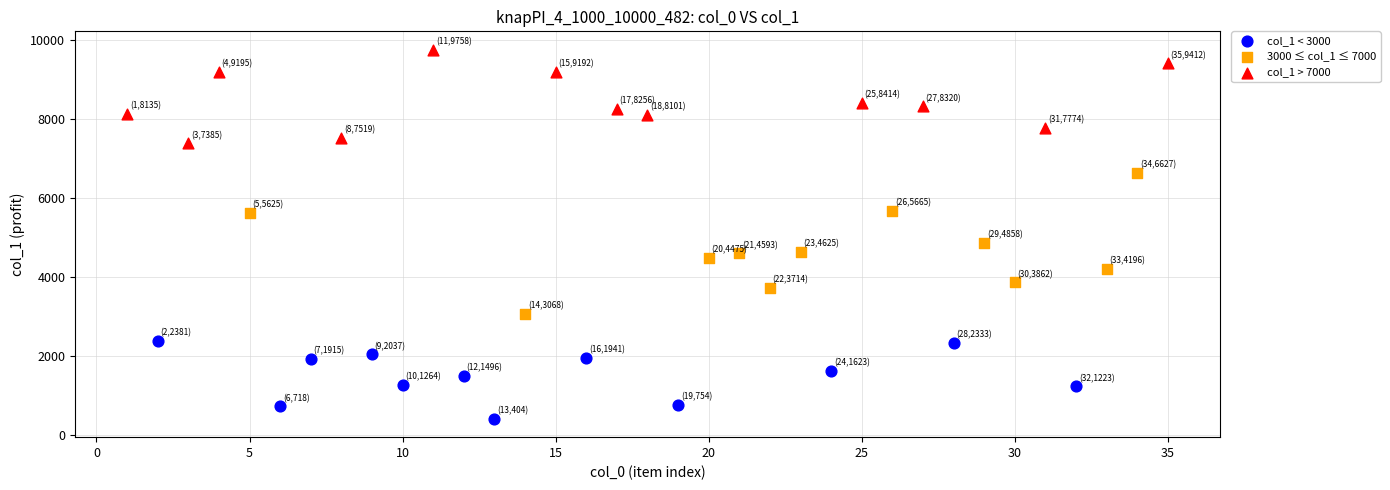

Which series contains the lowest Y value?

col_1 < 3000